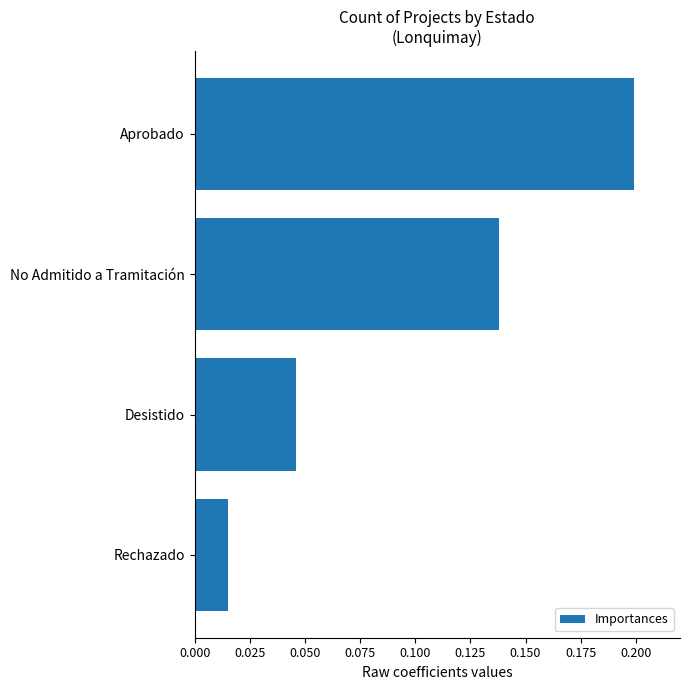

Rank the categories by value from lowest to highest.

Rechazado, Desistido, No Admitido a Tramitación, Aprobado